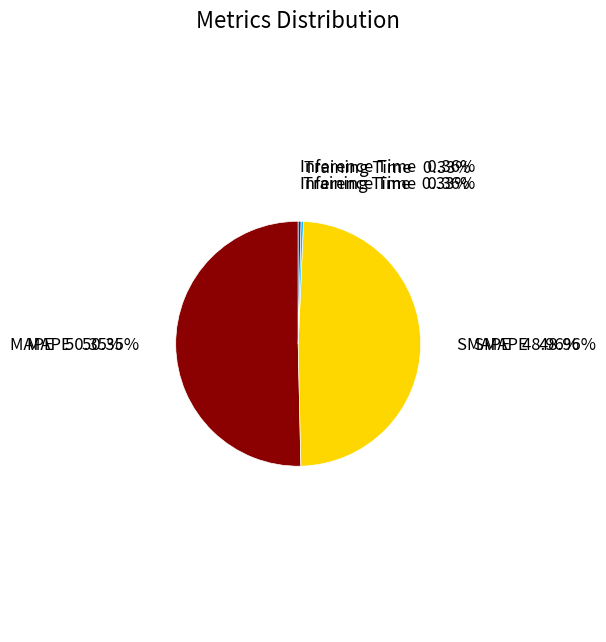

What percentage is NOT represented by MAPE?

49.7%